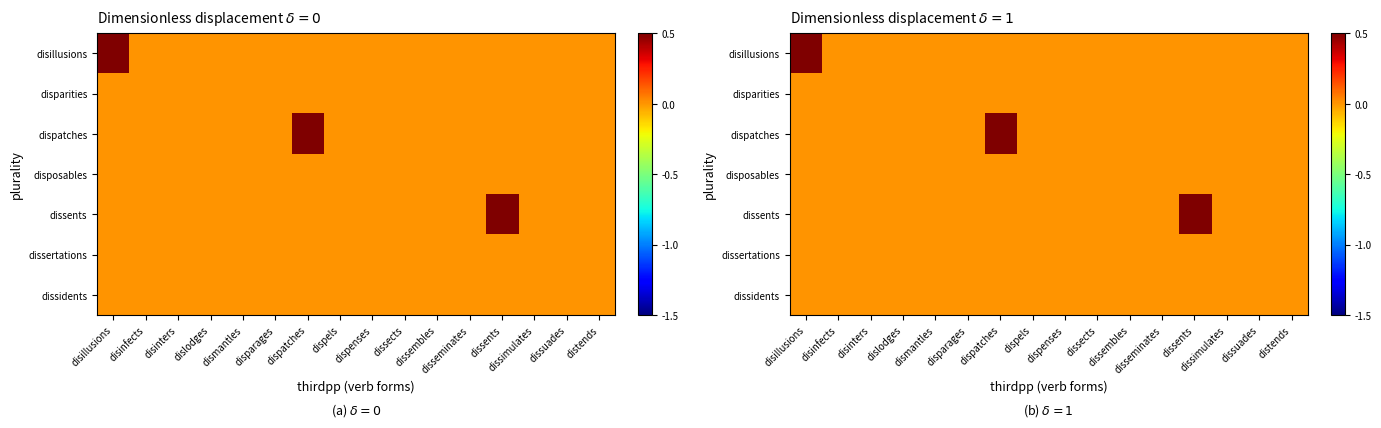

Is the value of disparities at dislodges greater than the value of dissents at dispenses?

No